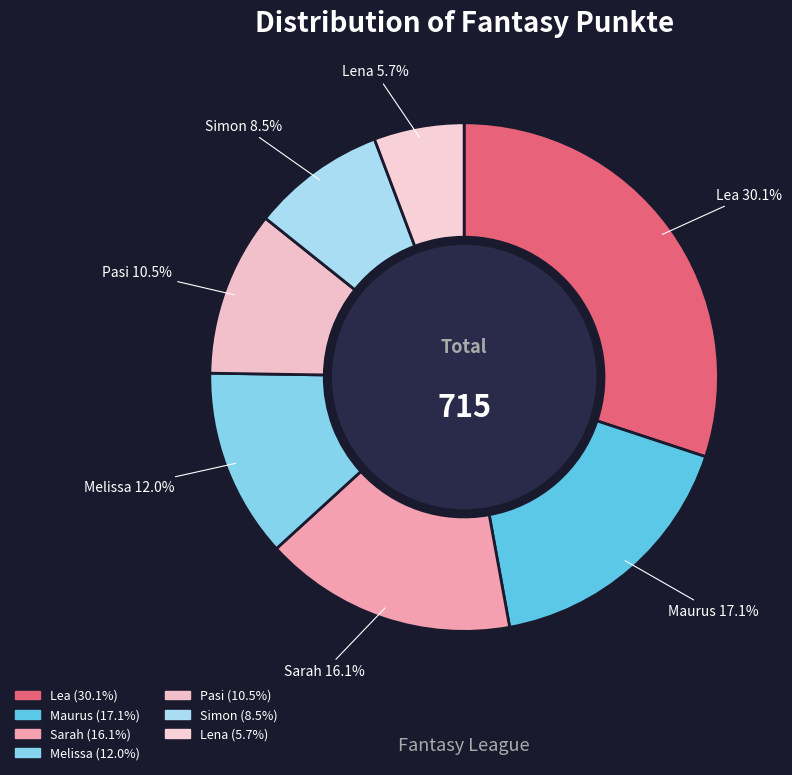

Count the number of slices in the pie.

7